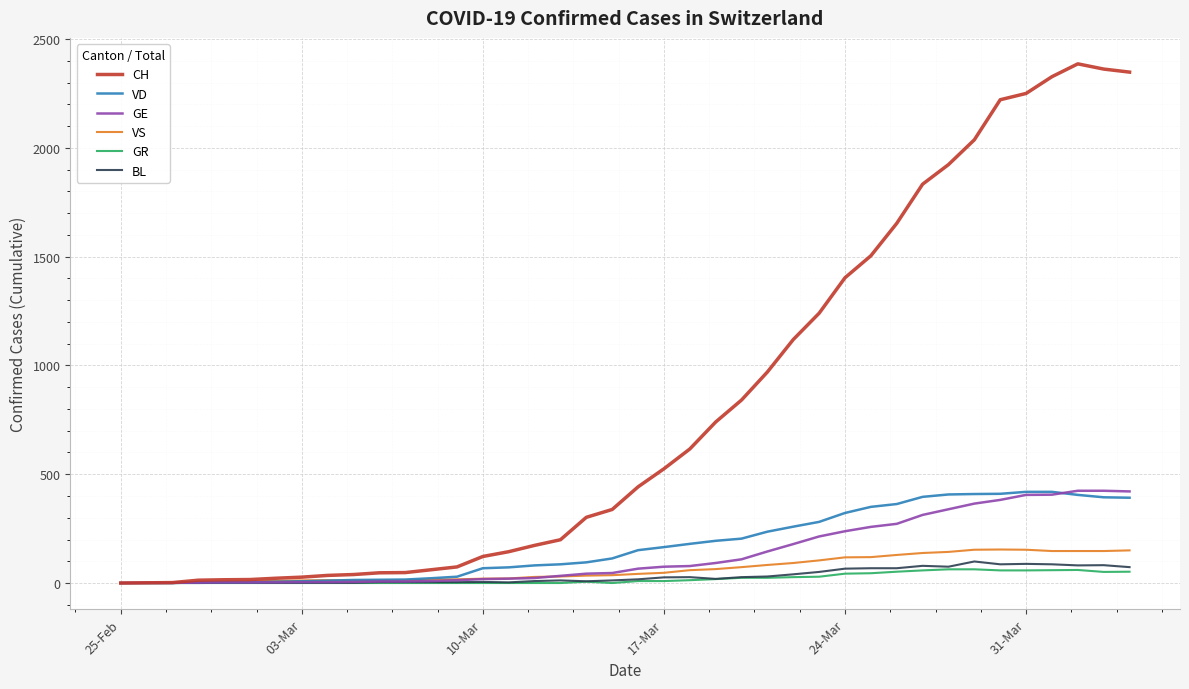

How many values in the GE series are below 66?

20